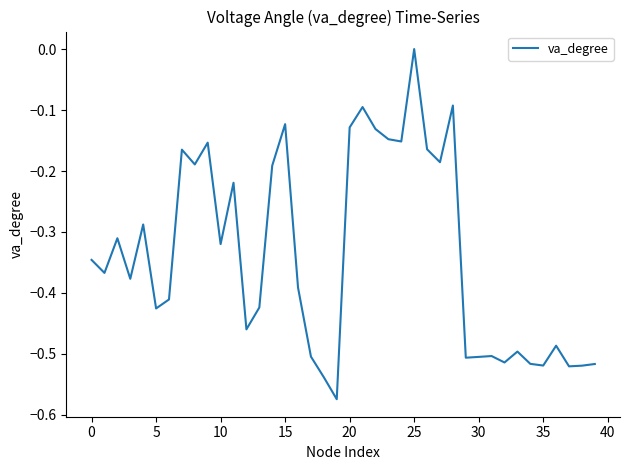

Reading left to right, what are all the values shown in this chart?

-0.3	-0.4	-0.3	-0.4	-0.3	-0.4	-0.4	-0.2	-0.2	-0.2	-0.3	-0.2	-0.5	-0.4	-0.2	-0.1	-0.4	-0.5	-0.5	-0.6	-0.1	-0.1	-0.1	-0.1	-0.2	0.0	-0.2	-0.2	-0.1	-0.5	-0.5	-0.5	-0.5	-0.5	-0.5	-0.5	-0.5	-0.5	-0.5	-0.5